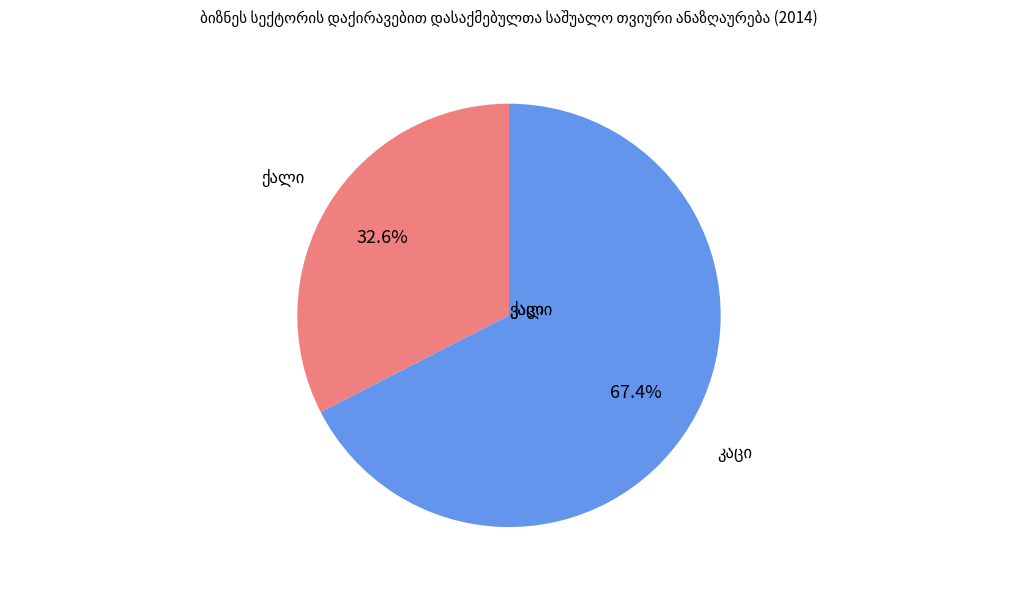

Is there any slice that represents more than half of the pie?

Yes